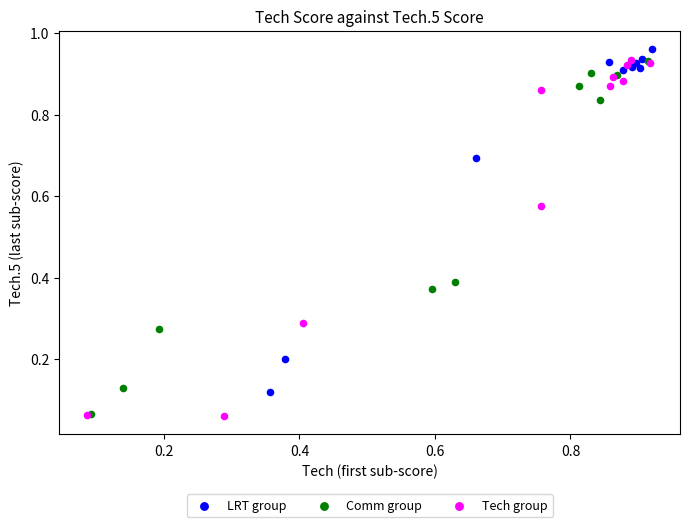

What are all the series names shown in the legend?

LRT group, Comm group, Tech group